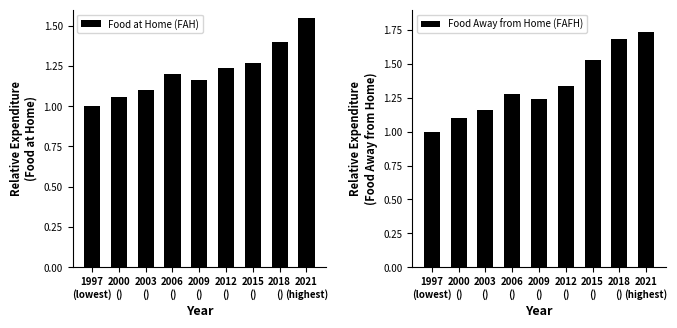

What is the greatest value displayed?

1.7